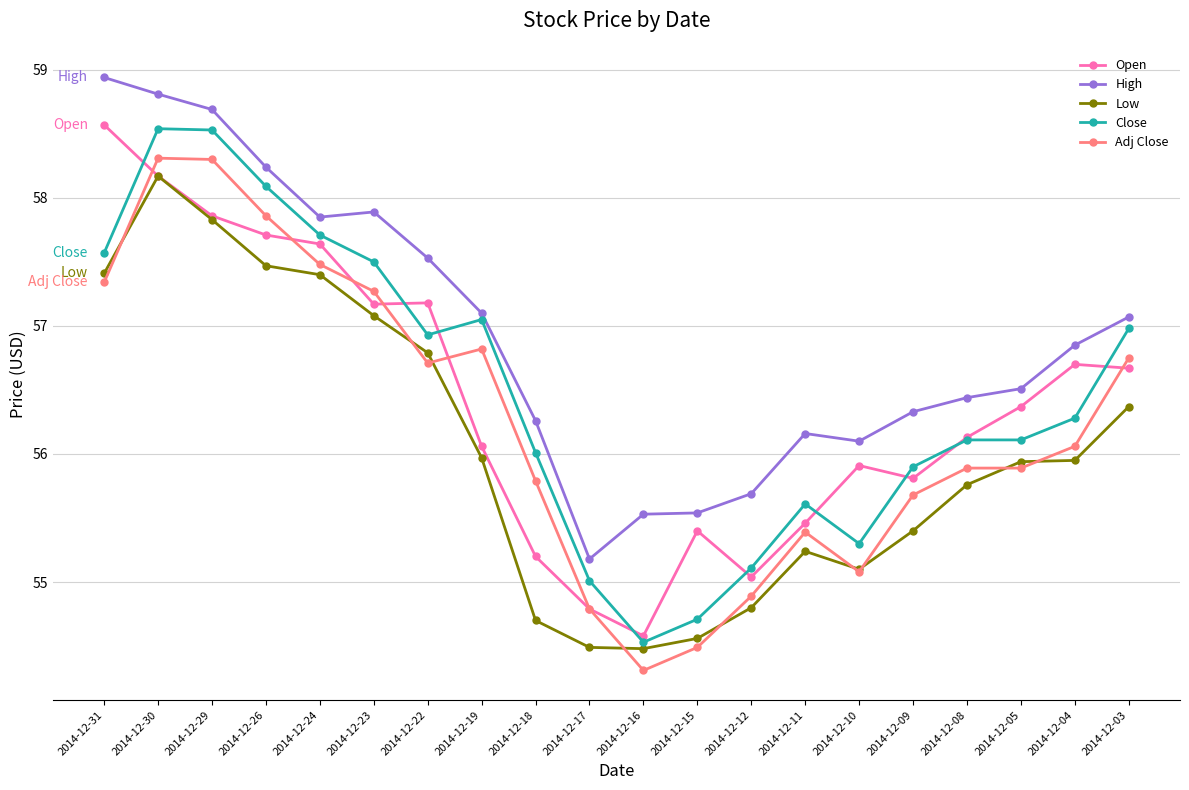

At which category does the chart reach its minimum across all series?

2014-12-16